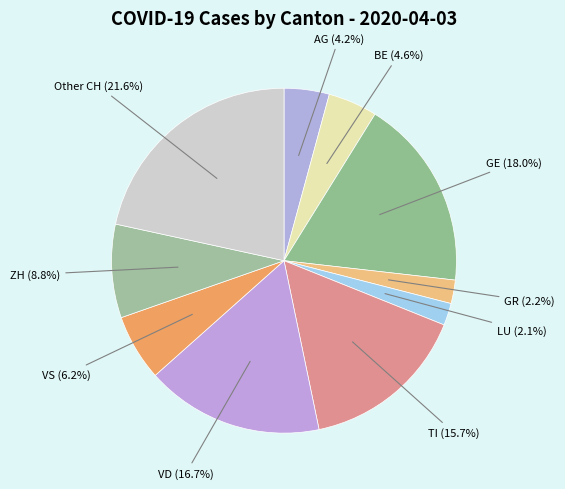

Combined, do TI and ZH account for over 50%?

No